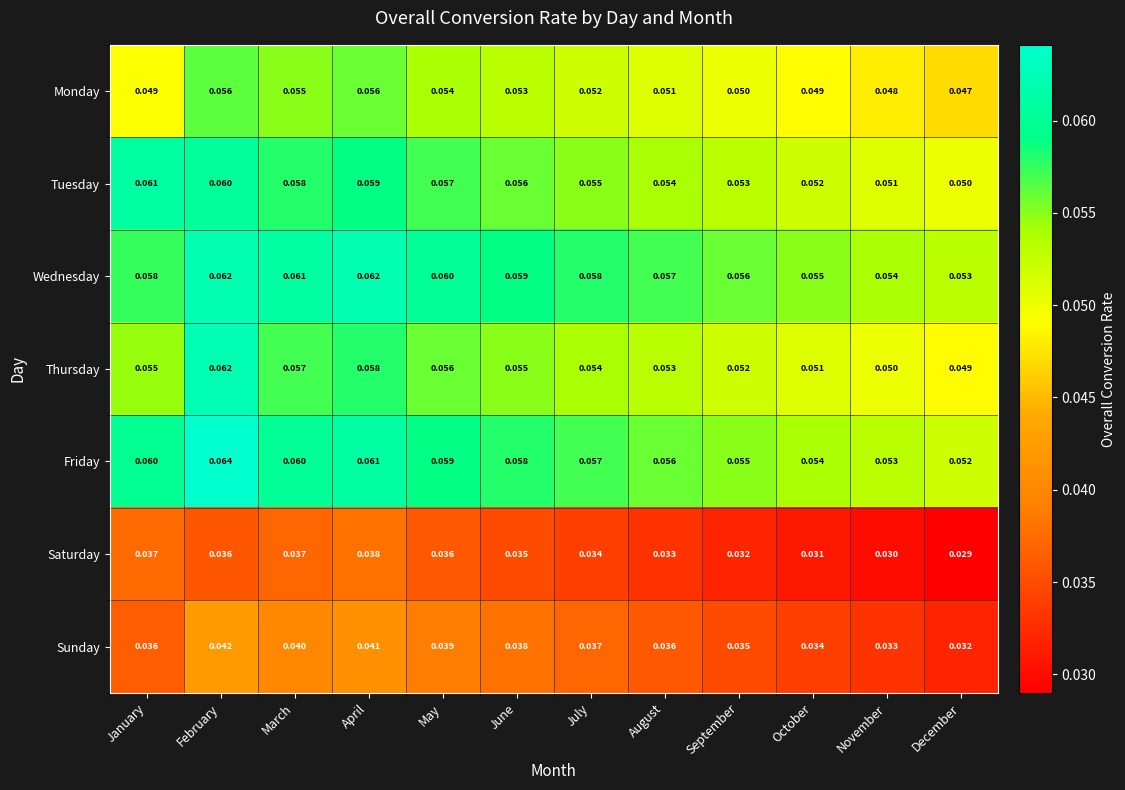

Which series has the largest total across all categories?

Wednesday